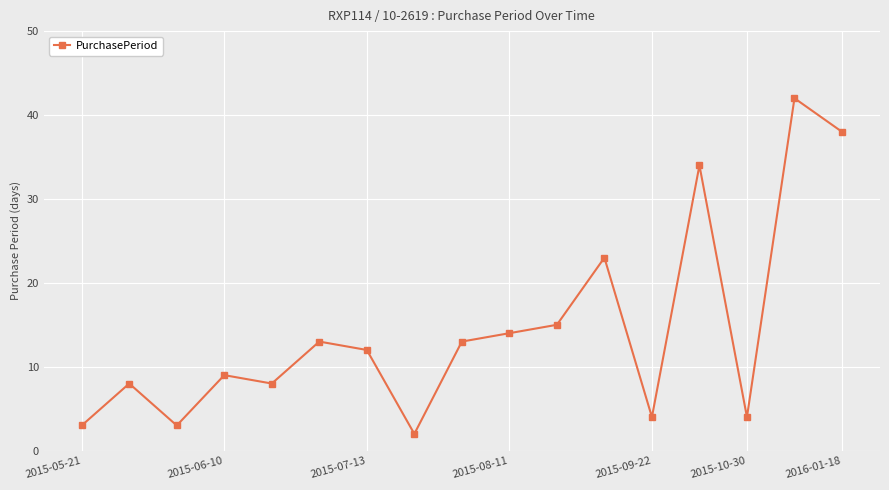

Count the number of data series in this chart.

1